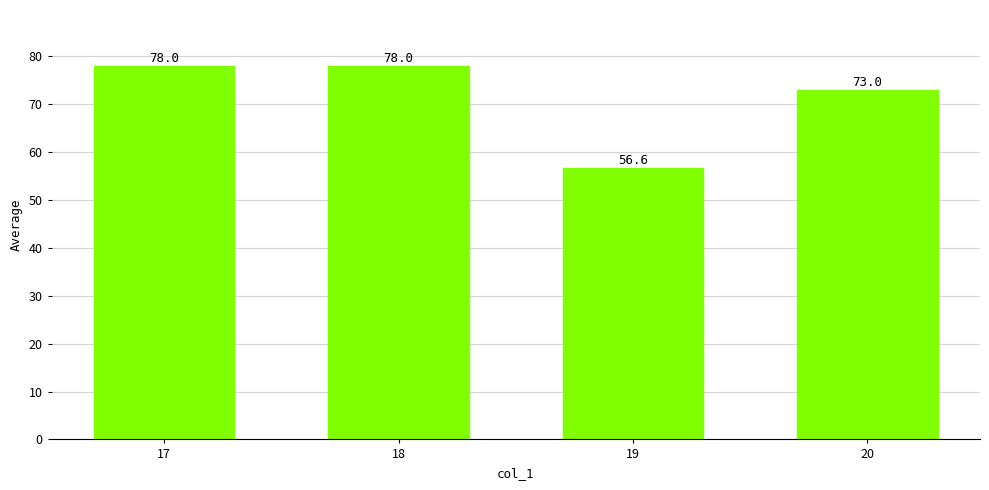

The value at 17 is 139.0. True or false?

False